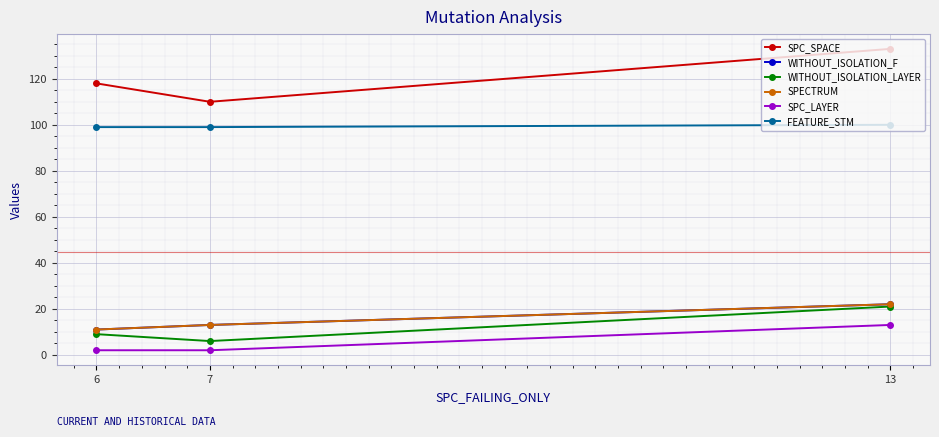

Does the chart have visible grid lines?

Yes